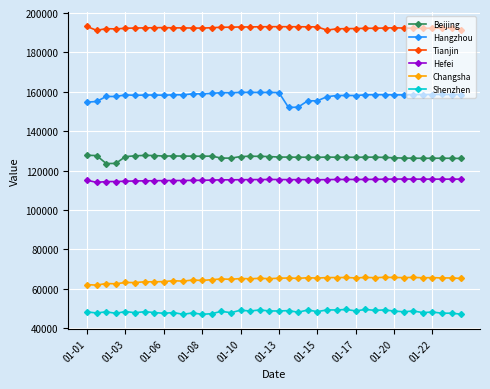

What is the average value of the Tianjin series?

192443